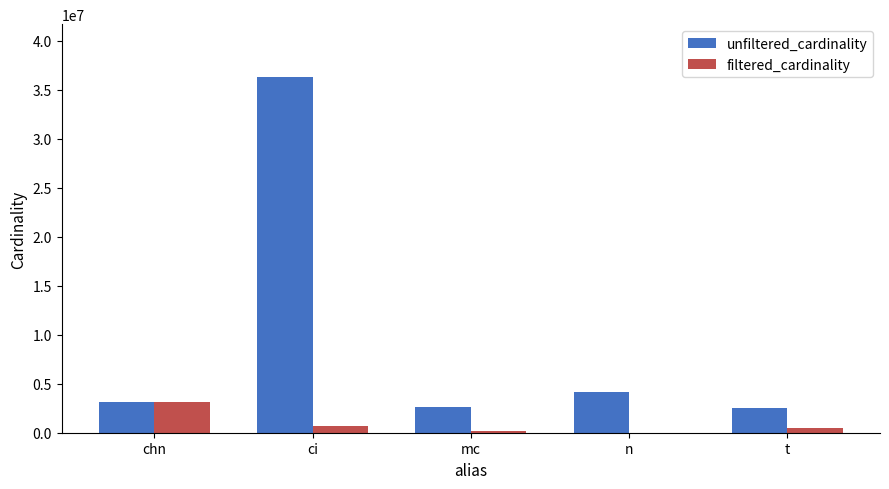

Which category has the highest value in the filtered_cardinality series?

chn